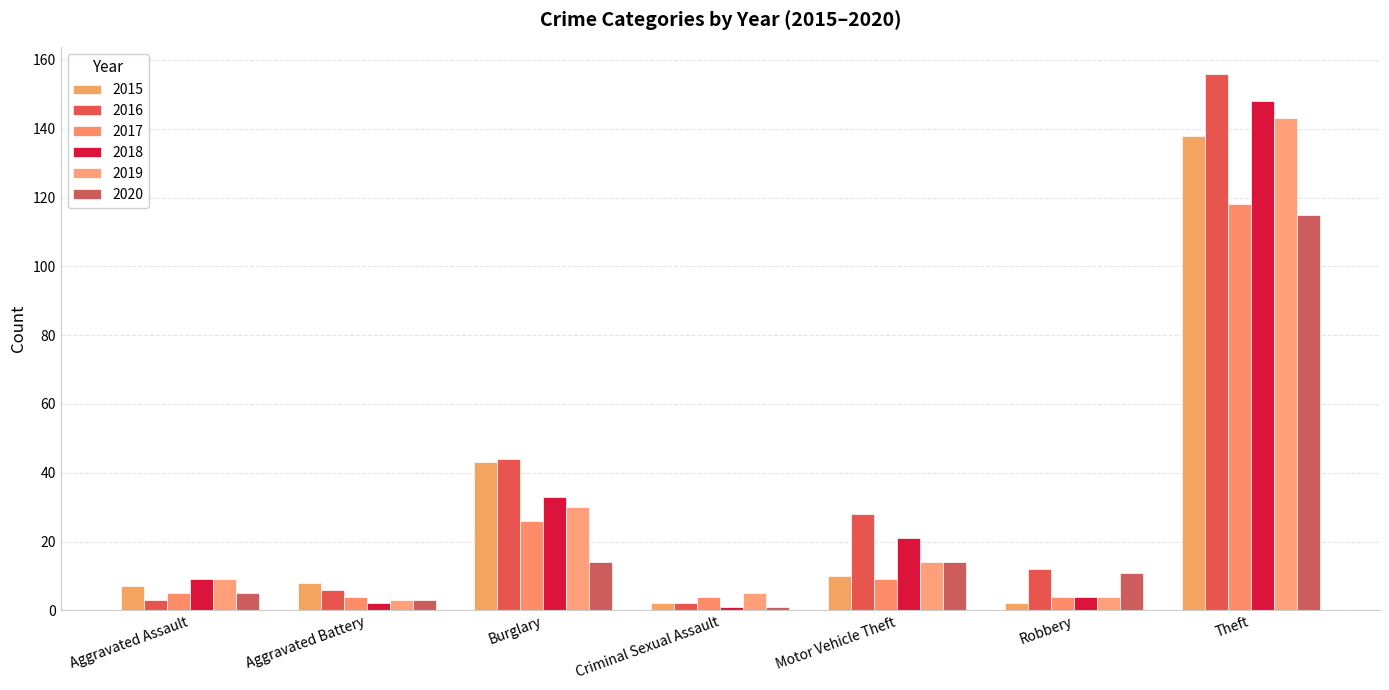

At which category is the sum across all series the highest?

Theft